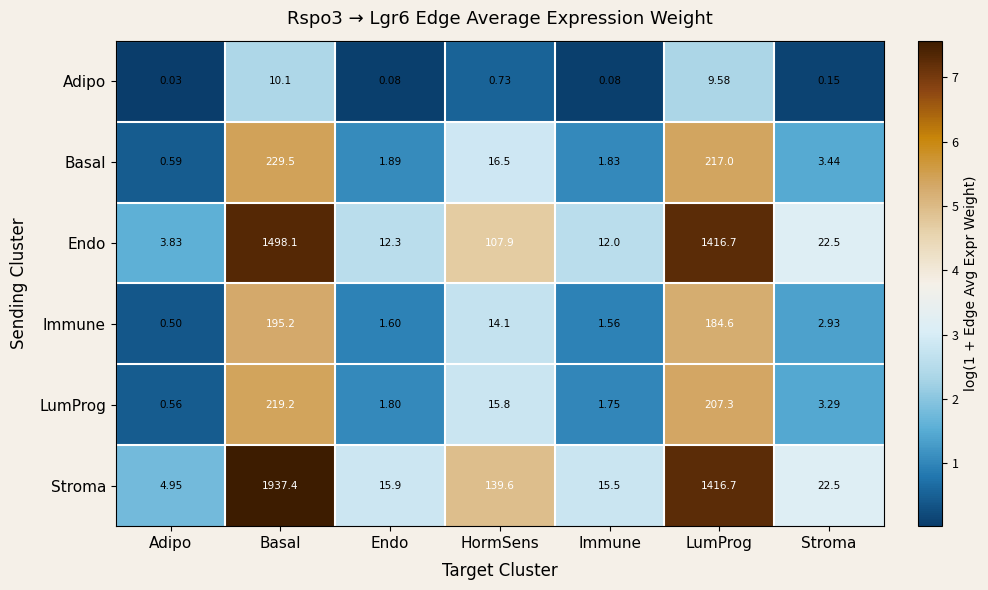

Where is Endo nearest to the value 750?

HormSens